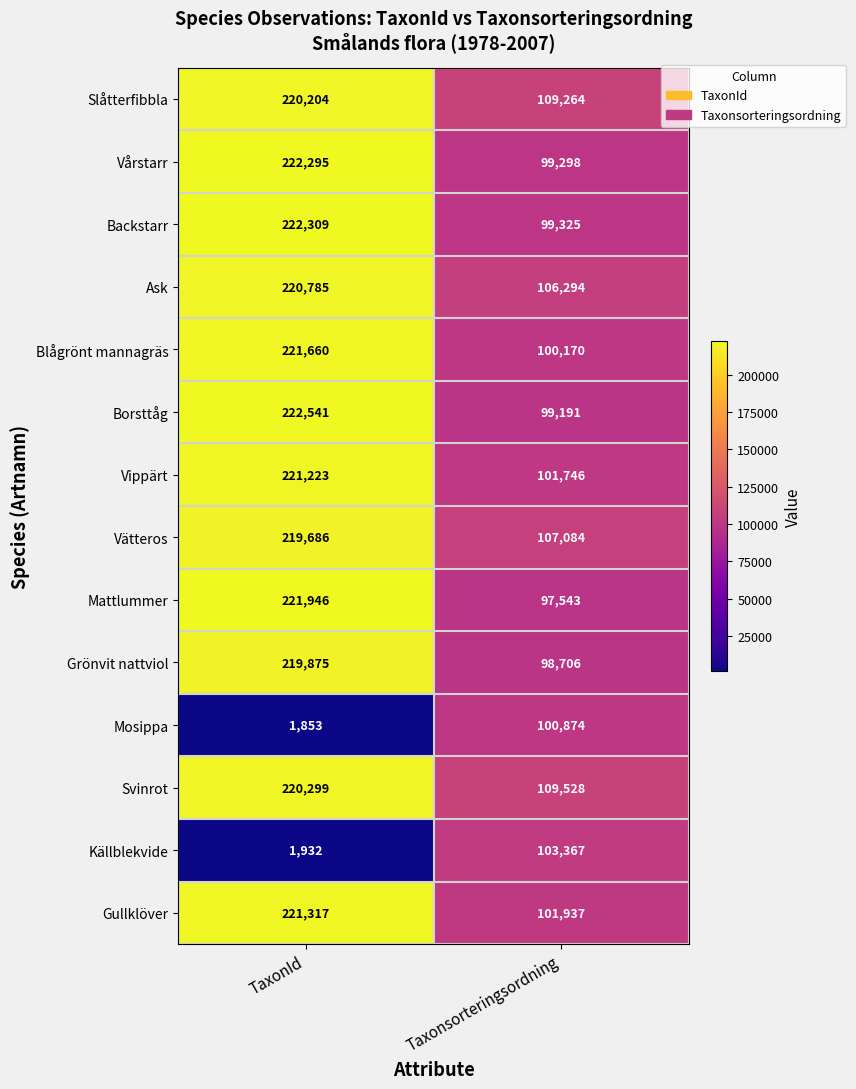

What is the total value across all series at TaxonId?

2657925